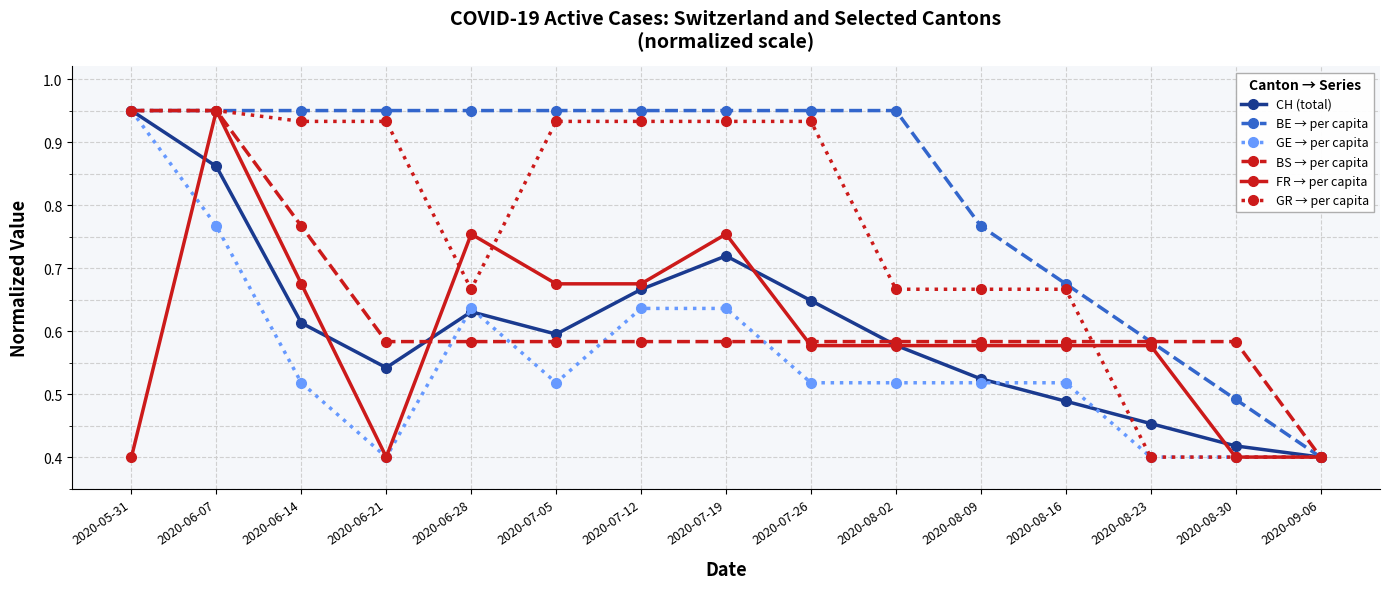

Does the chart have visible grid lines?

Yes